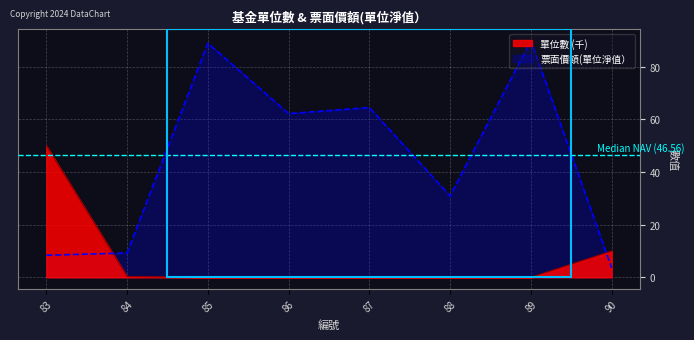

Which series ends up on top after the final intersection of 票面價額(單位淨值） and 單位數?

單位數